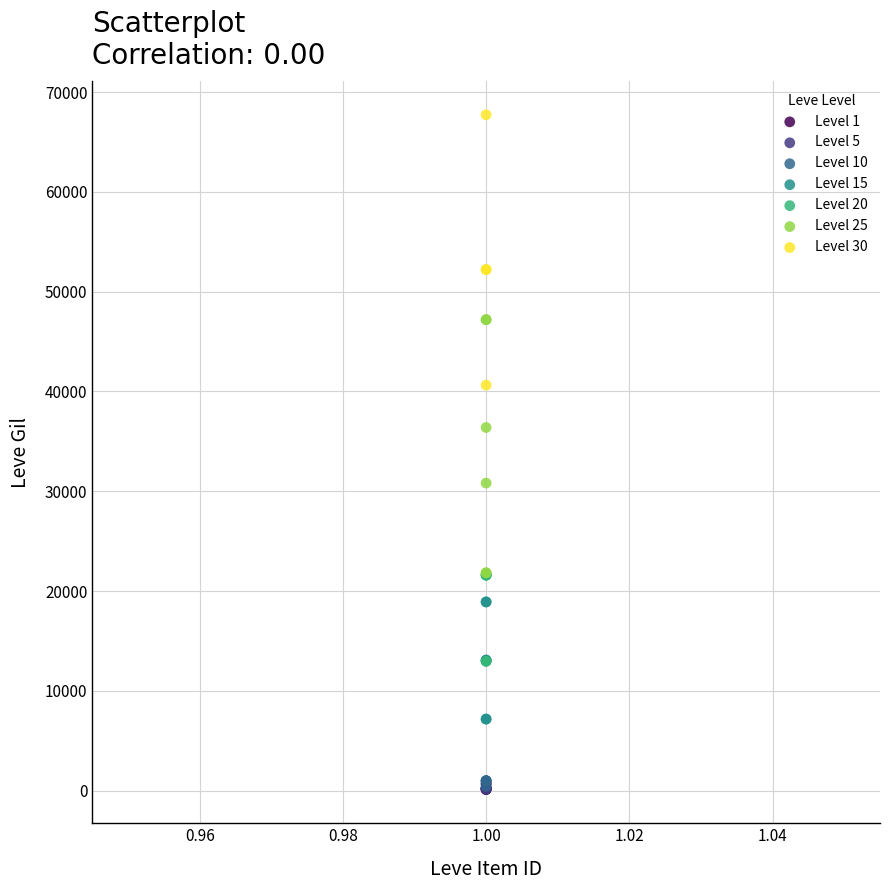

Which series reaches the maximum Y coordinate?

Level 30